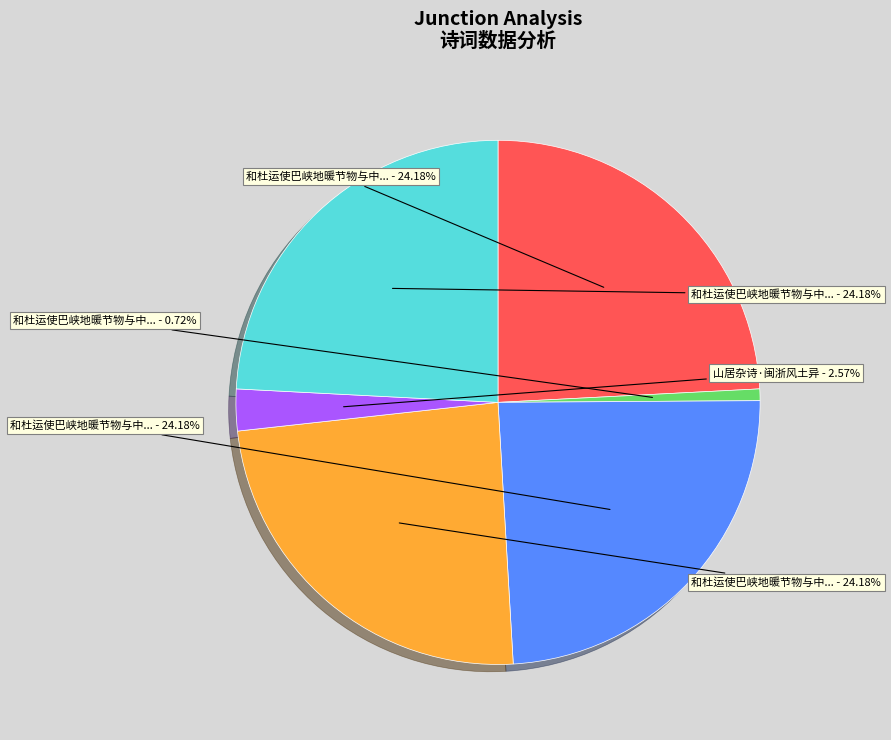

How many segments does this pie chart have?

6